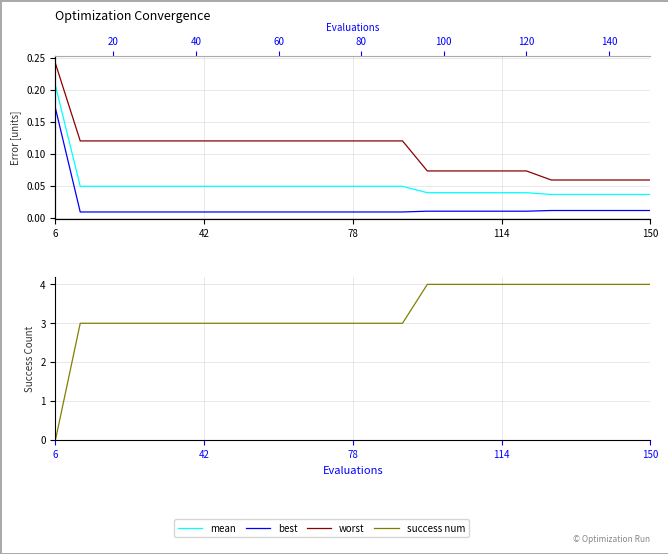

True or false: best and worst cross at least once.

False